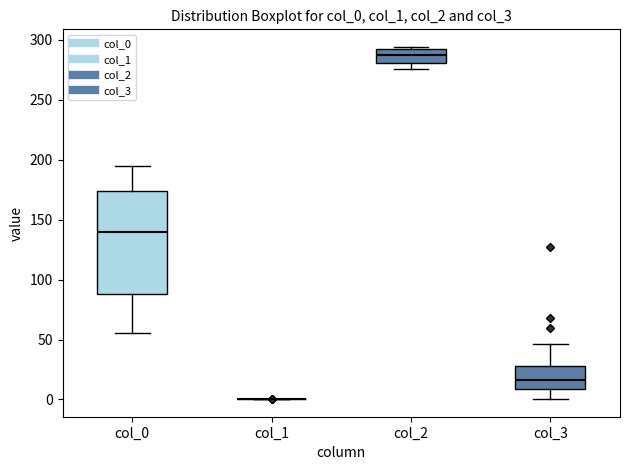

Where is the upper edge of the box for col_2 on the y-axis? The values are not printed on the chart, so give them approximately, as read against the axis.

290